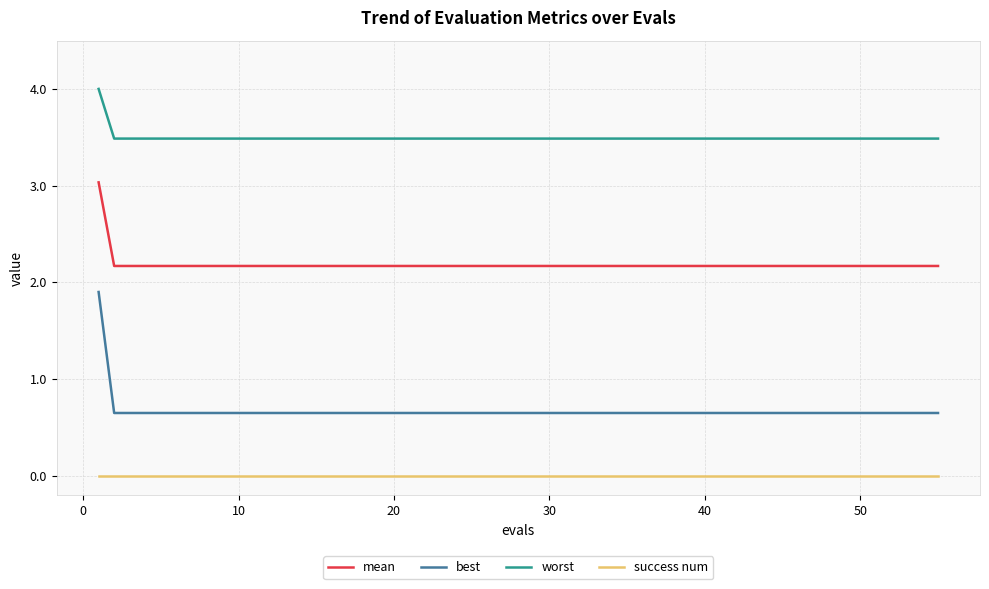

True or false: best and mean intersect in this chart.

False